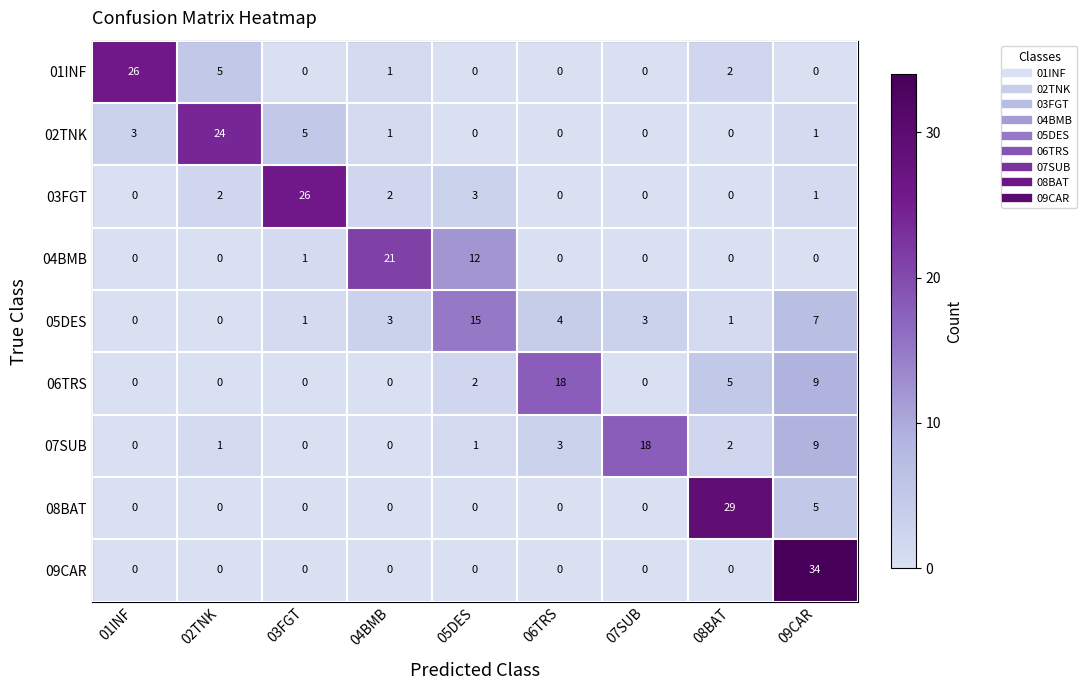

What is the maximum value for 05DES?

15